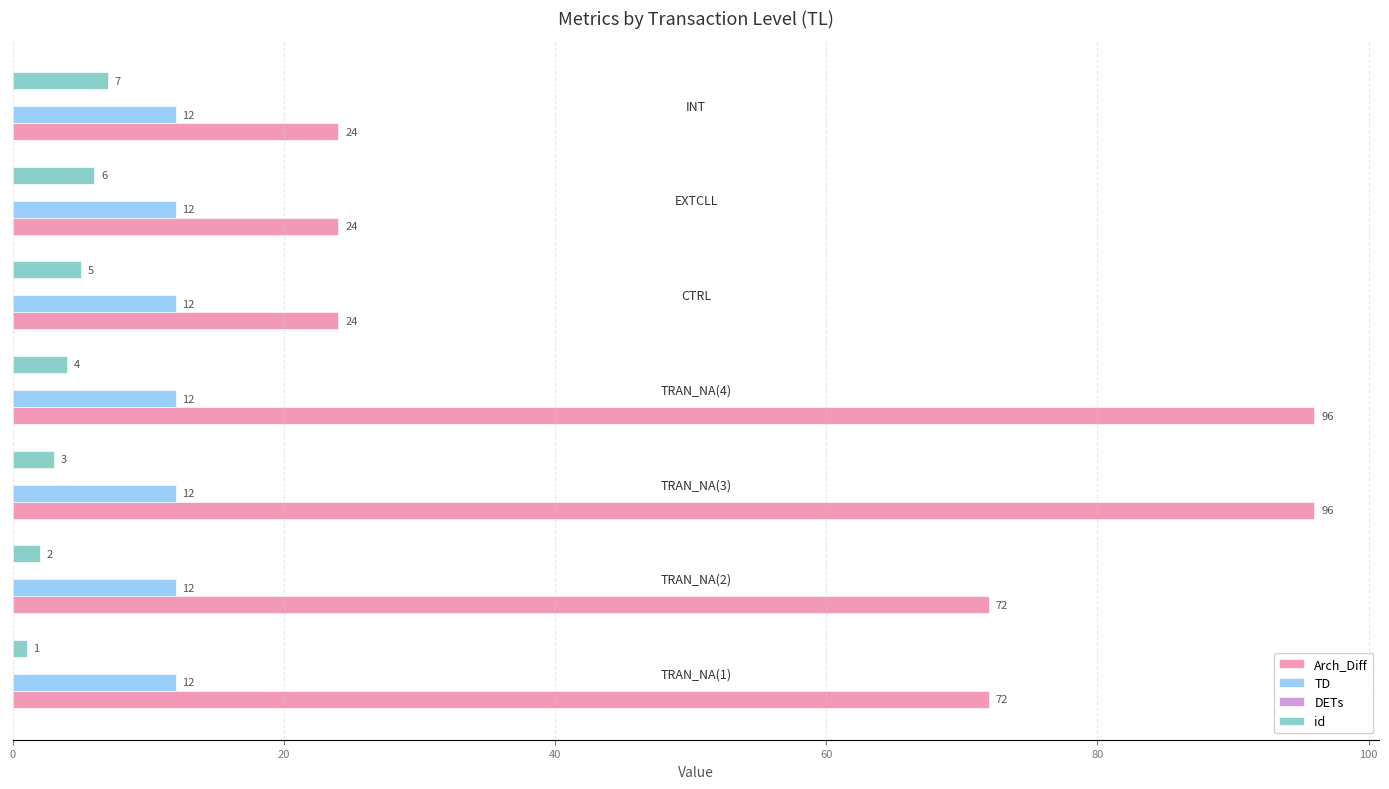

At how many categories does at least one series exceed 41?

4